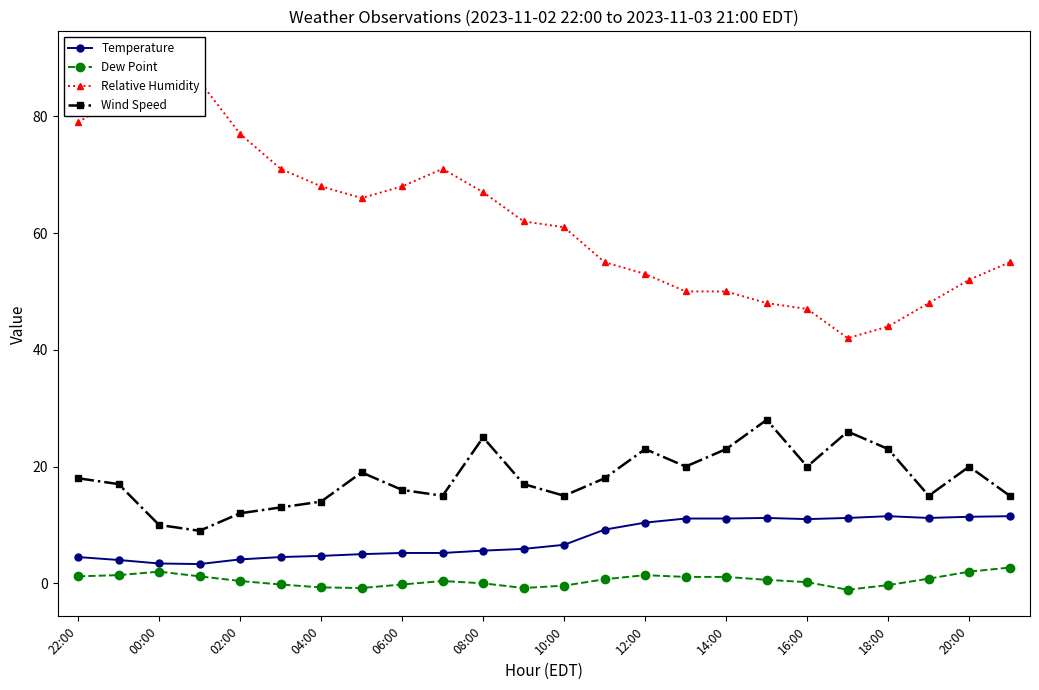

What is the sum of all Relative Humidity values?

1493.0